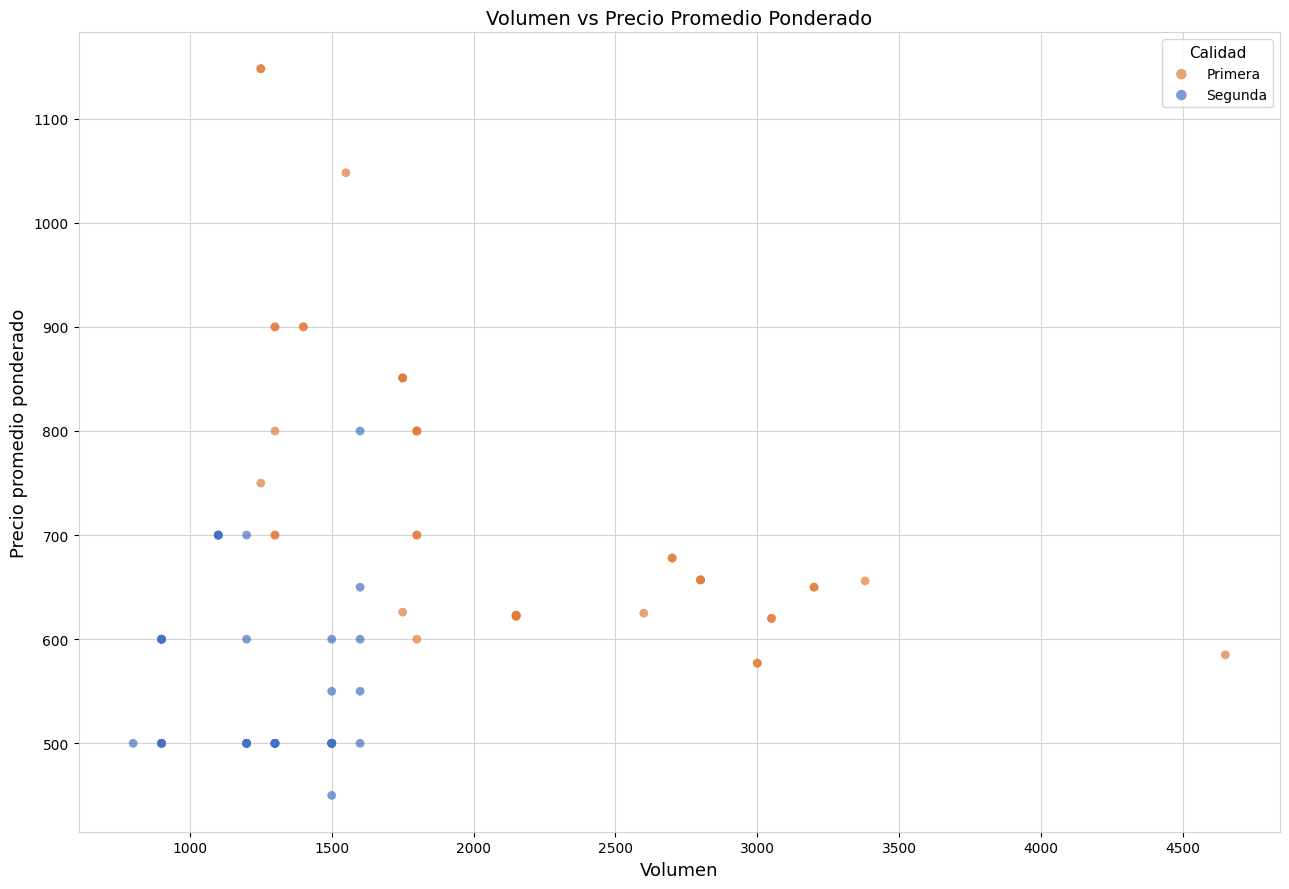

Which series has the widest spread of Y values?

Primera